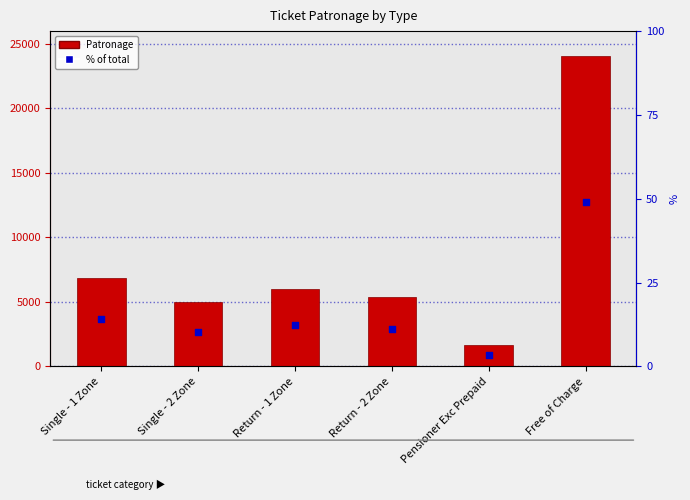

Which series has the widest spread of Y values?

Patronage